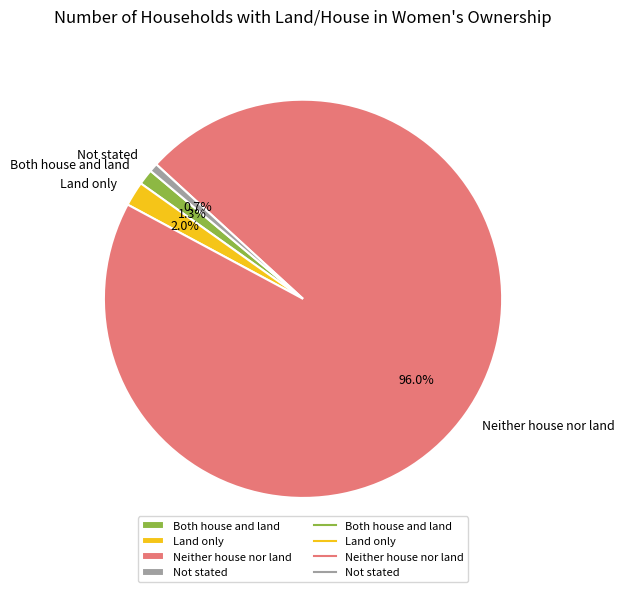

What percentage is the Neither house nor land slice, to the nearest percent?

96%